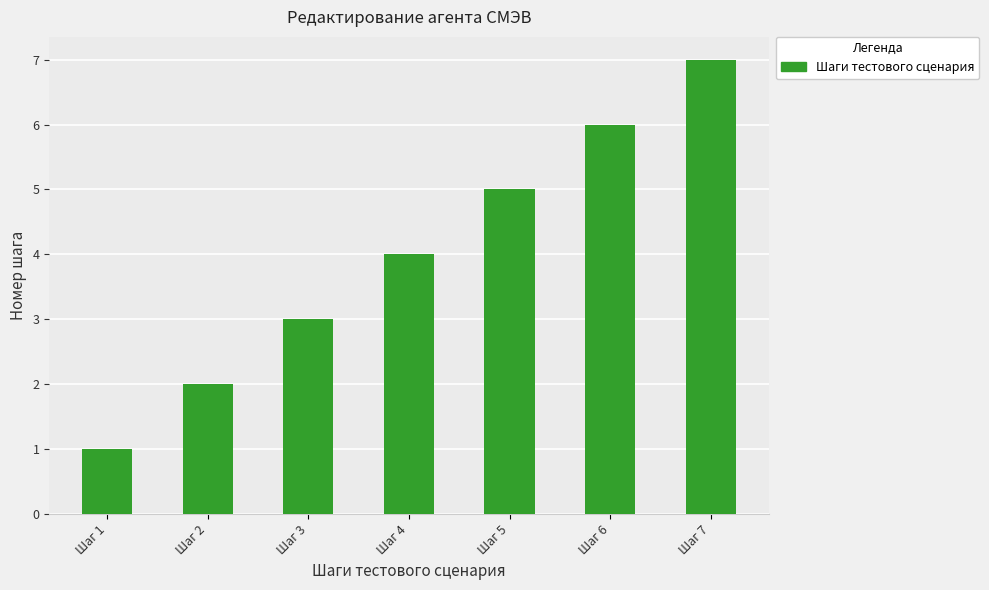

Which label corresponds to the largest value in the chart?

Шаг 7